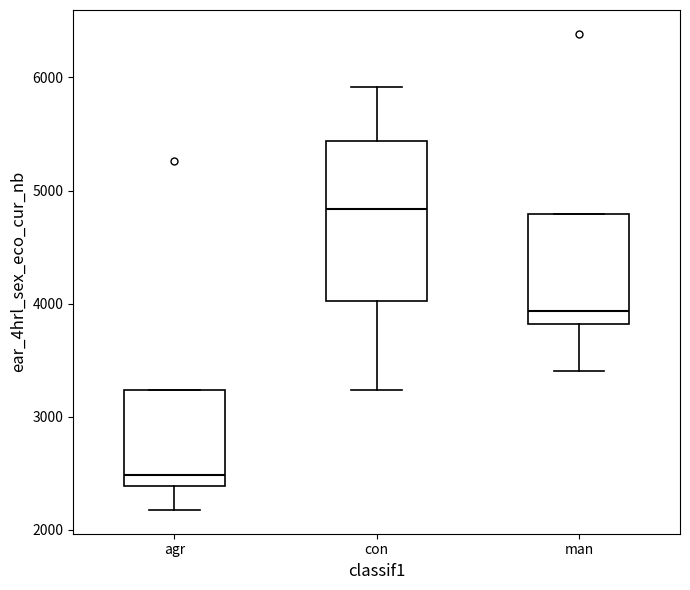

Reading left to right, read every box against the y-axis: the position of its median line, the range the box covers, and the ends of its whiskers. The values are not printed on the chart, so give them approximately, as read against the axis.

agr: median 2500, box 2400 to 3200, whiskers 2200 to 3200
con: median 4800, box 4000 to 5400, whiskers 3200 to 5900
man: median 3900, box 3800 to 4800, whiskers 3400 to 4800